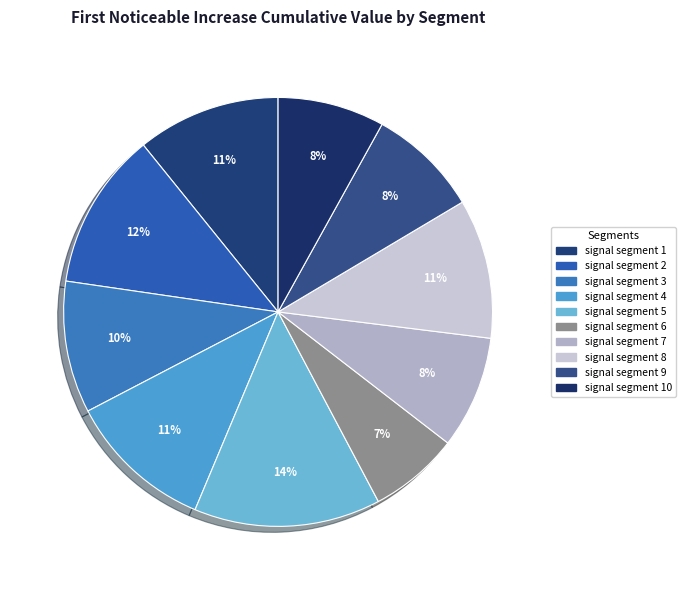

The signal segment 5 slice represents 14% of the pie. True or false?

True